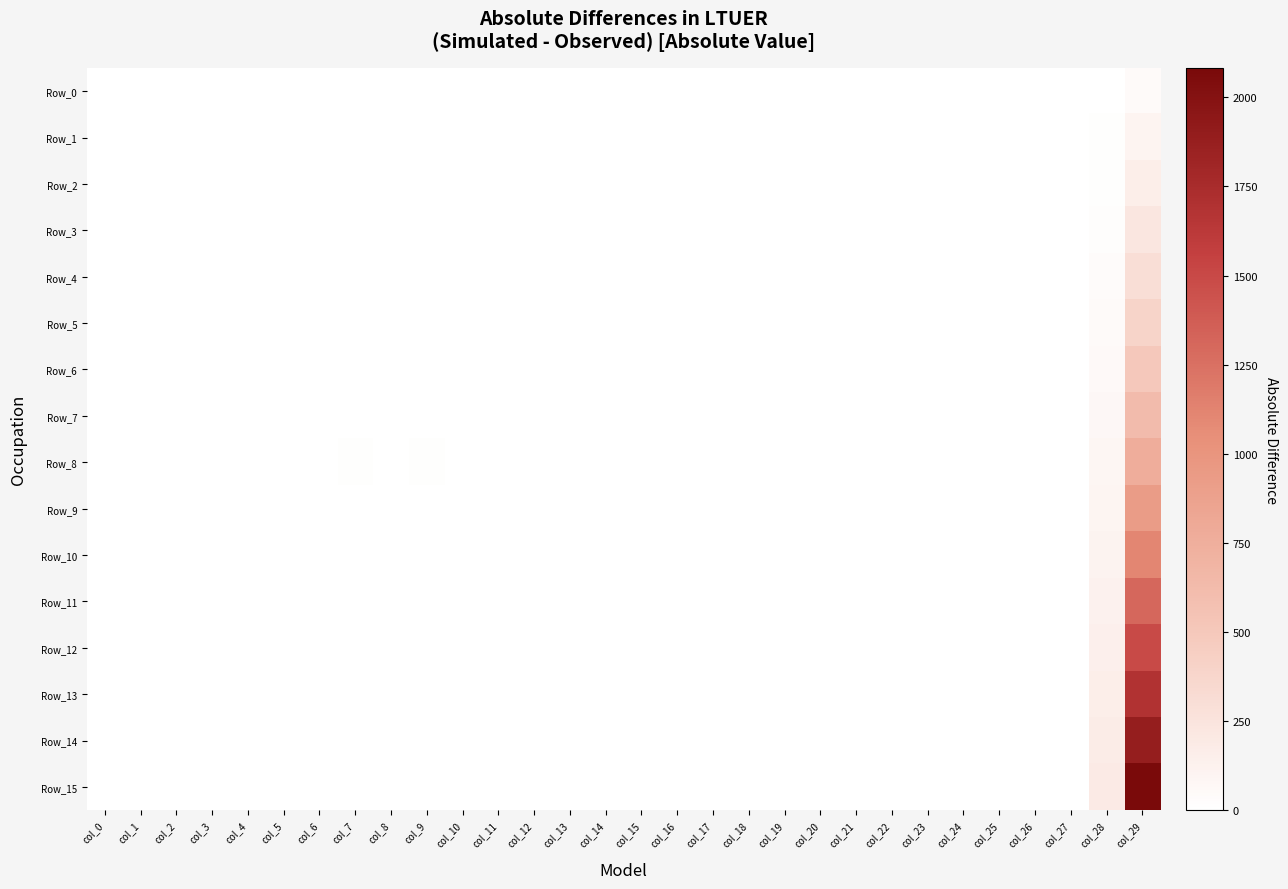

What is the total value across all series at col_3?

2.7